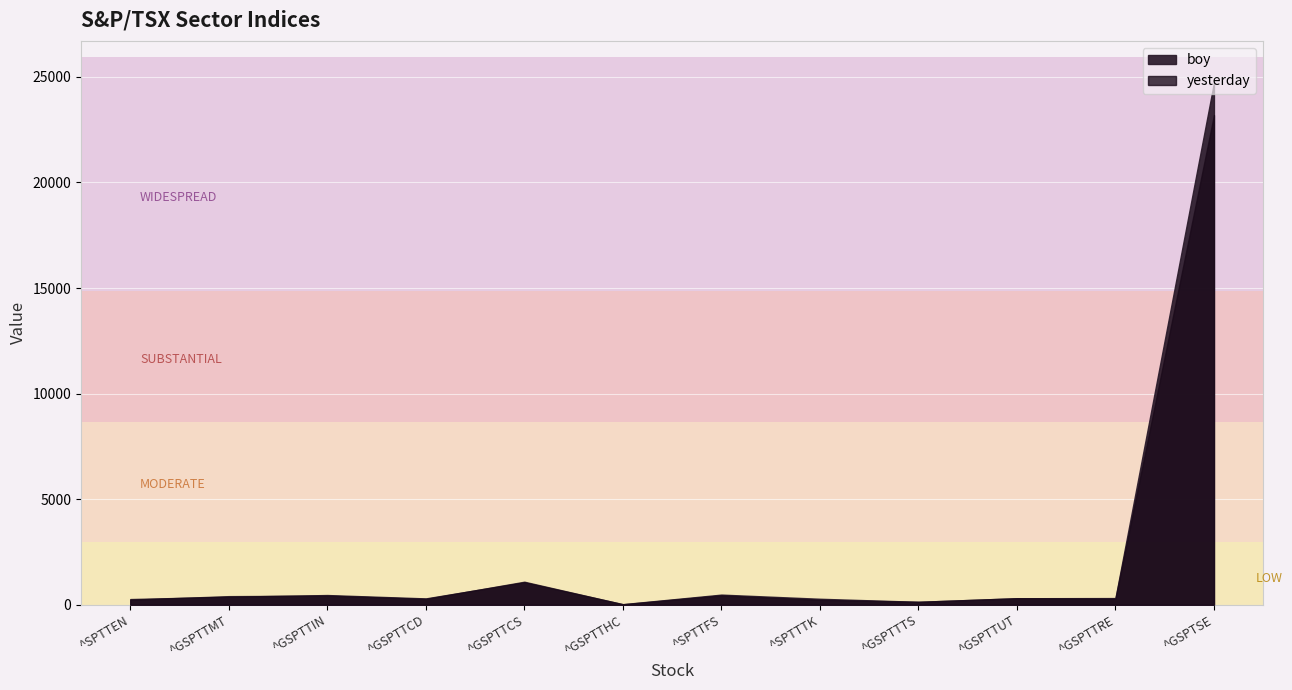

In boy, how many points are higher than both neighbors (excluding endpoints)?

3